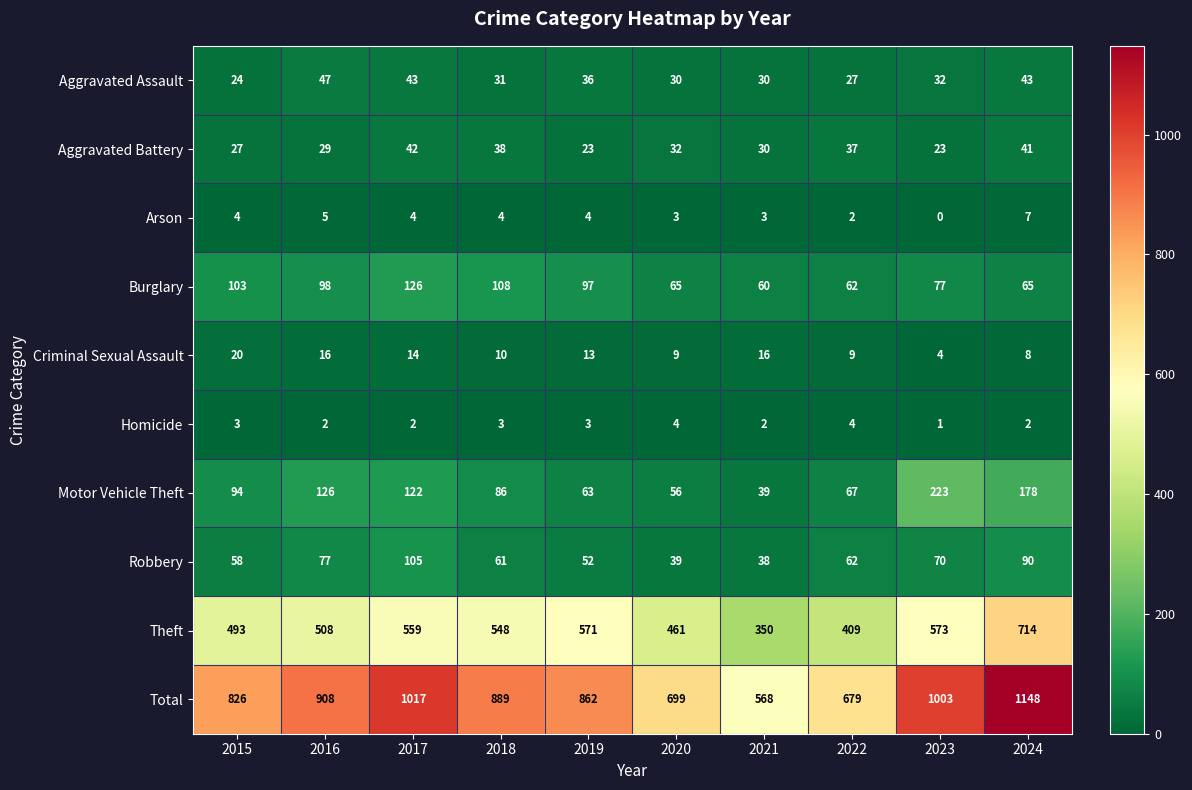

At which category is the sum across all series the highest?

2024